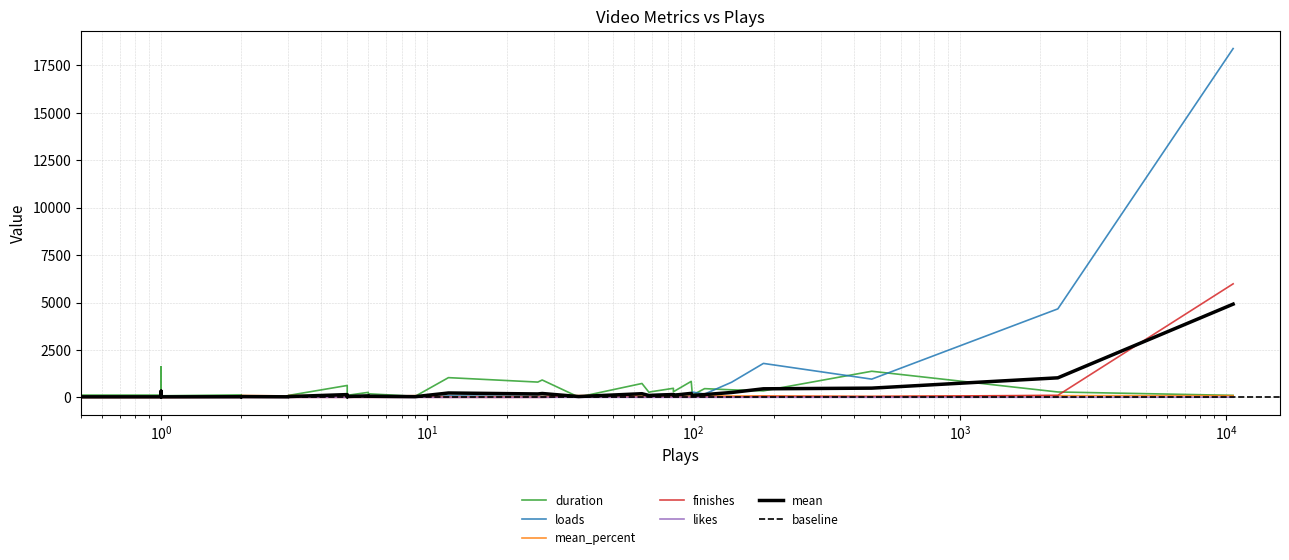

In duration, how many points are lower than both neighbors (excluding endpoints)?

13